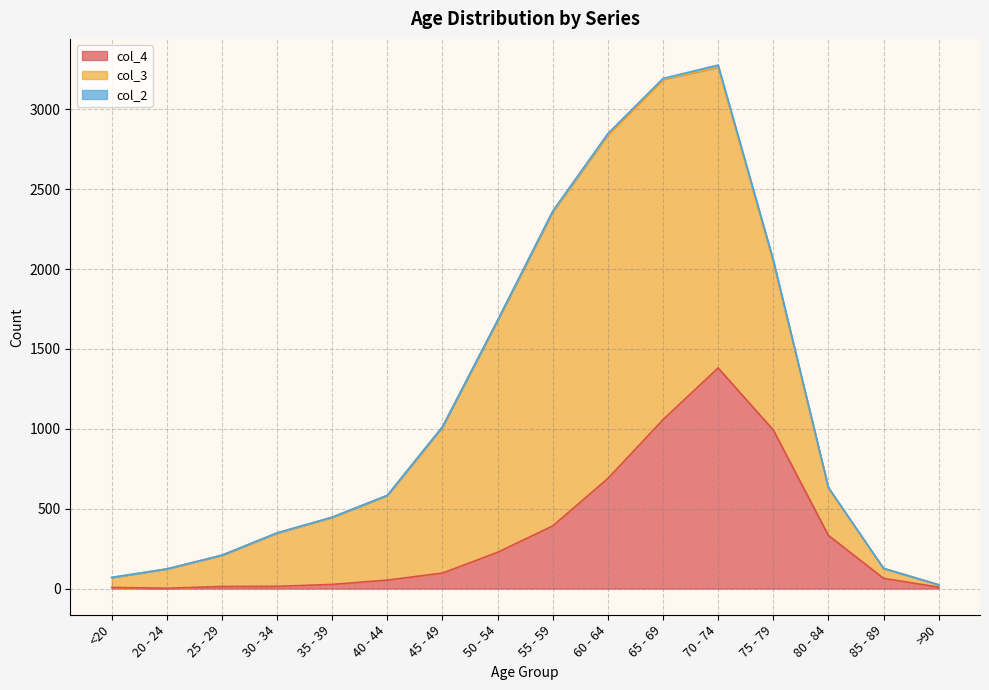

Reading right to left, transcribe all the data shown in this chart.

col_4: >90=9	85 - 89=64	80 - 84=333	75 - 79=993	70 - 74=1381	65 - 69=1057	60 - 64=689	55 - 59=392	50 - 54=227	45 - 49=97	40 - 44=53	35 - 39=26	30 - 34=14	25 - 29=13	20 - 24=2	<20=7
col_3: >90=15	85 - 89=62	80 - 84=296	75 - 79=1053	70 - 74=1882	65 - 69=2130	60 - 64=2151	55 - 59=1965	50 - 54=1450	45 - 49=915	40 - 44=530	35 - 39=420	30 - 34=333	25 - 29=196	20 - 24=121	<20=62
col_2: >90=0	85 - 89=1	80 - 84=4	75 - 79=12	70 - 74=14	65 - 69=6	60 - 64=8	55 - 59=6	50 - 54=3	45 - 49=1	40 - 44=1	35 - 39=1	30 - 34=2	25 - 29=0	20 - 24=0	<20=1